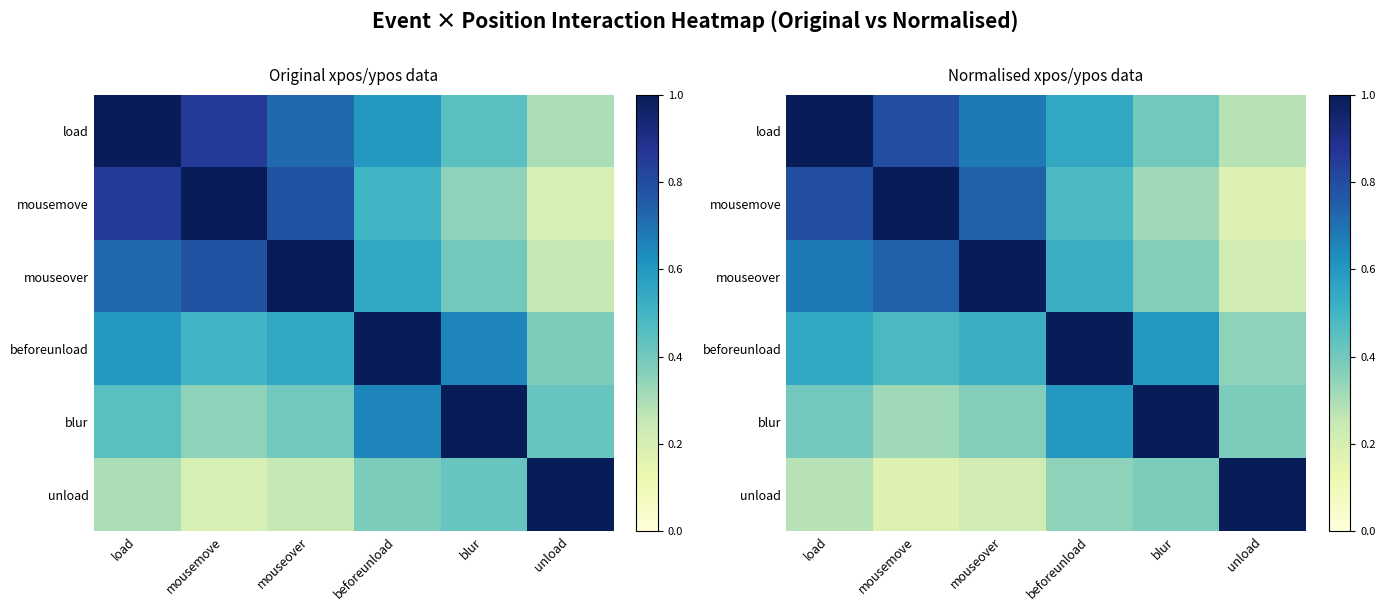

Is the value of blur at blur greater than the value of load at beforeunload?

Yes